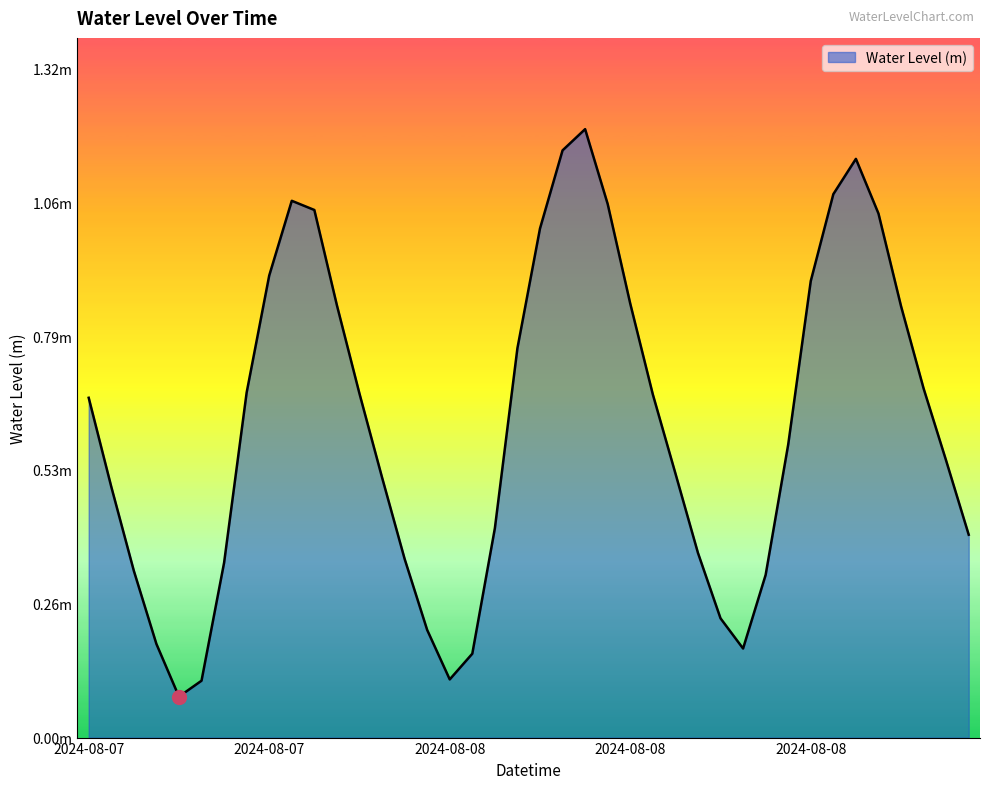

Does the chart display data point markers on the line(s)?

No